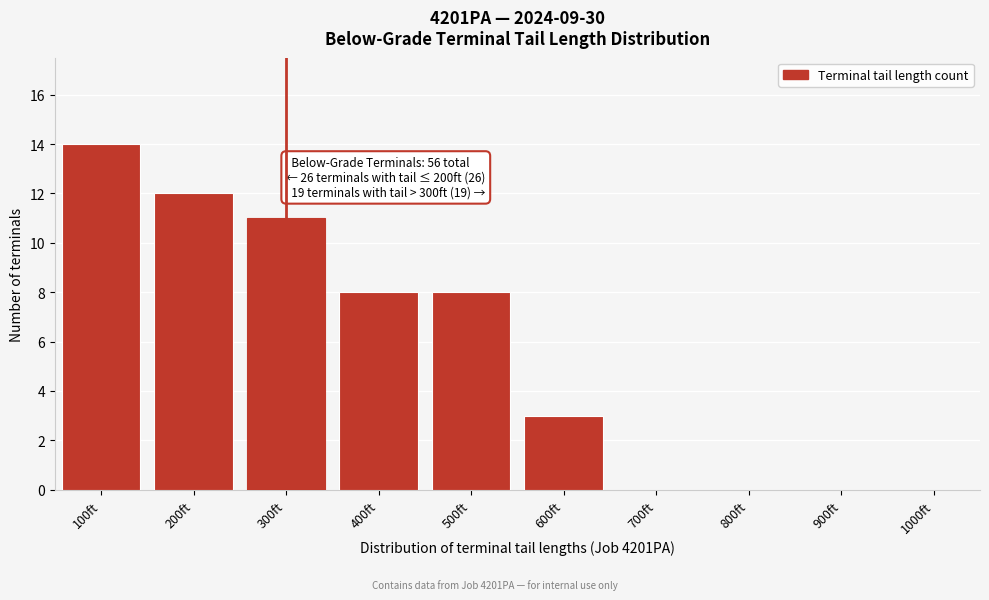

Reading right to left, list all the values displayed in this chart.

1000ft=0	900ft=0	800ft=0	700ft=0	600ft=3	500ft=8	400ft=8	300ft=11	200ft=12	100ft=14